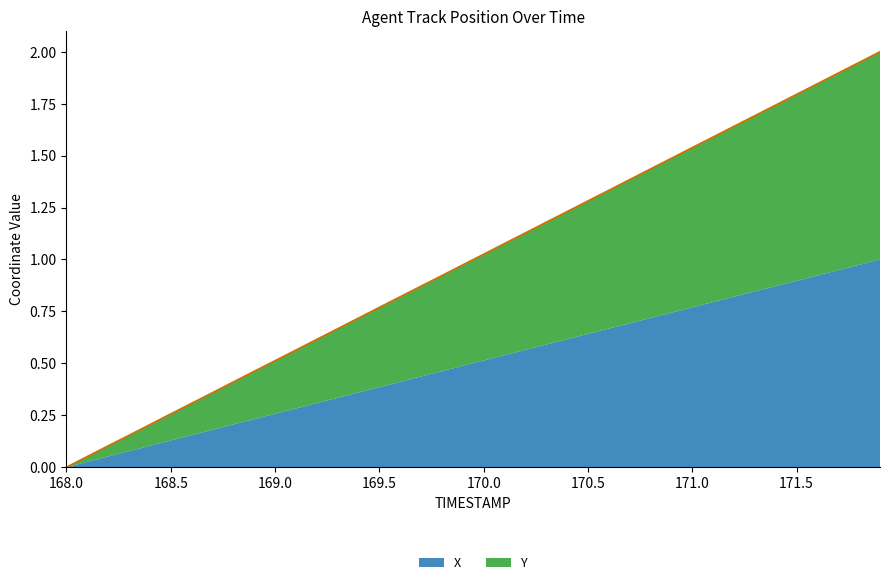

At which category does the chart reach its peak across all series?

171.9